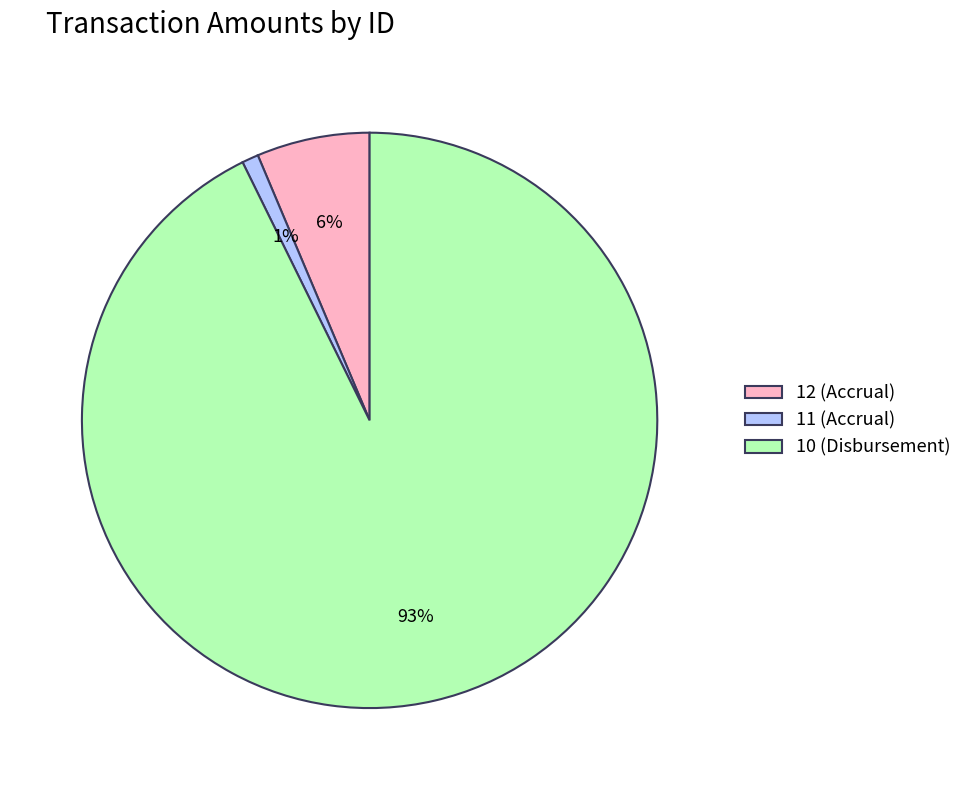

To the nearest percent, what is the difference between the largest and smallest slice percentages?

92%